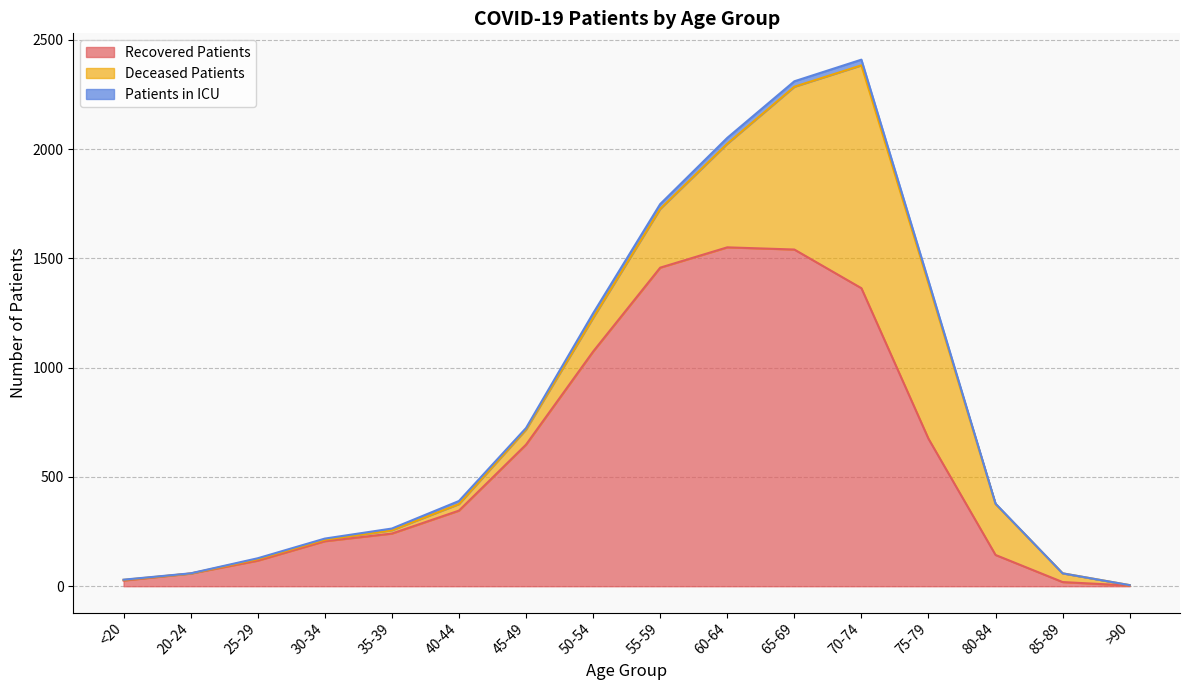

What is the difference between the patients_in_icu values at 85-89 and 45-49?

7